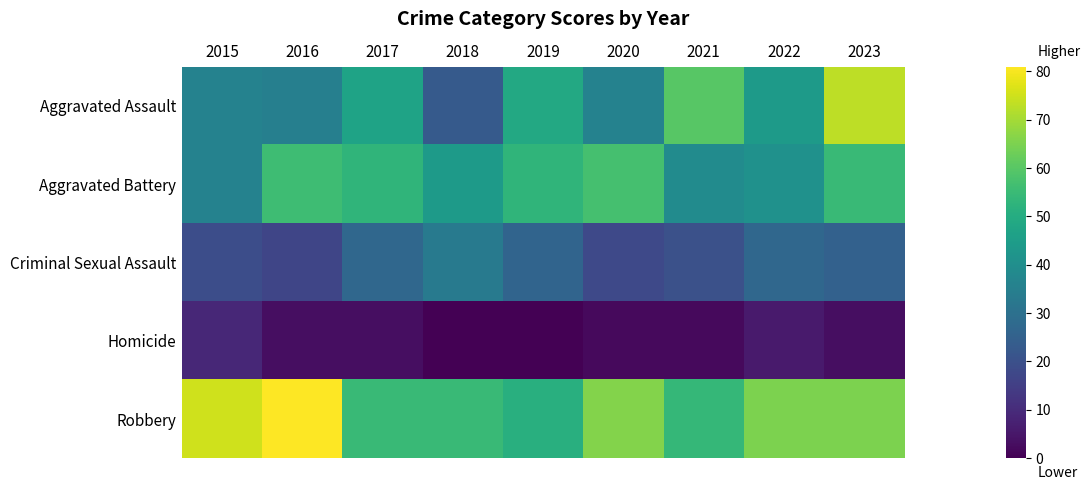

Which series has the largest total across all categories?

Robbery